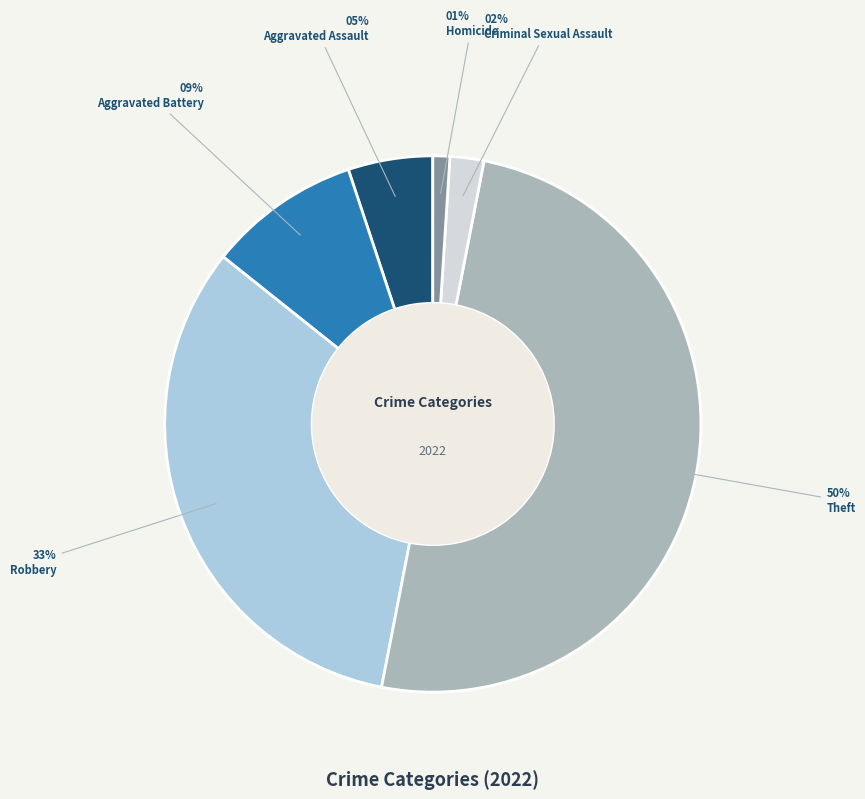

Is the sum of Robbery and Theft greater than half?

Yes